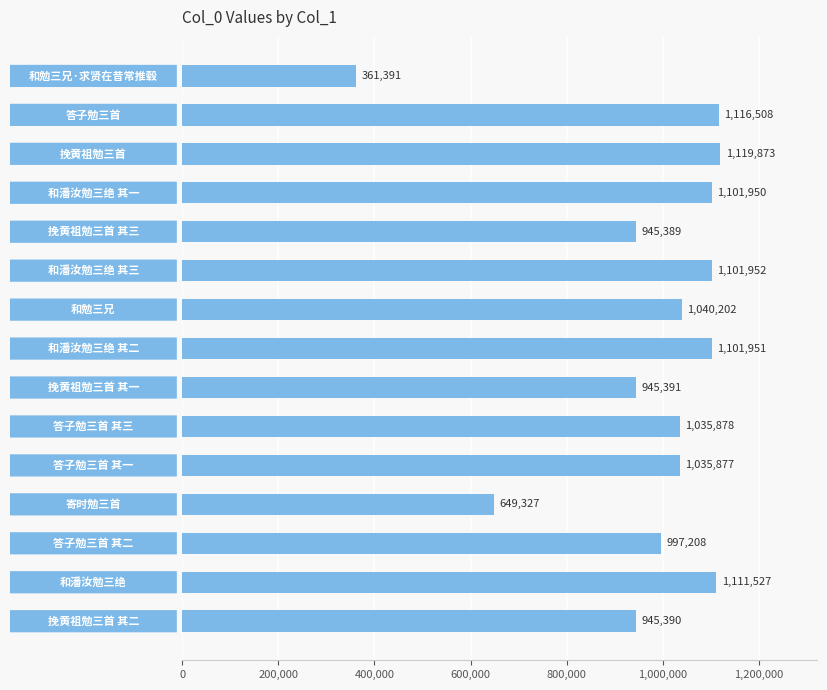

What is the value of the 10th bar from the top?

1035878